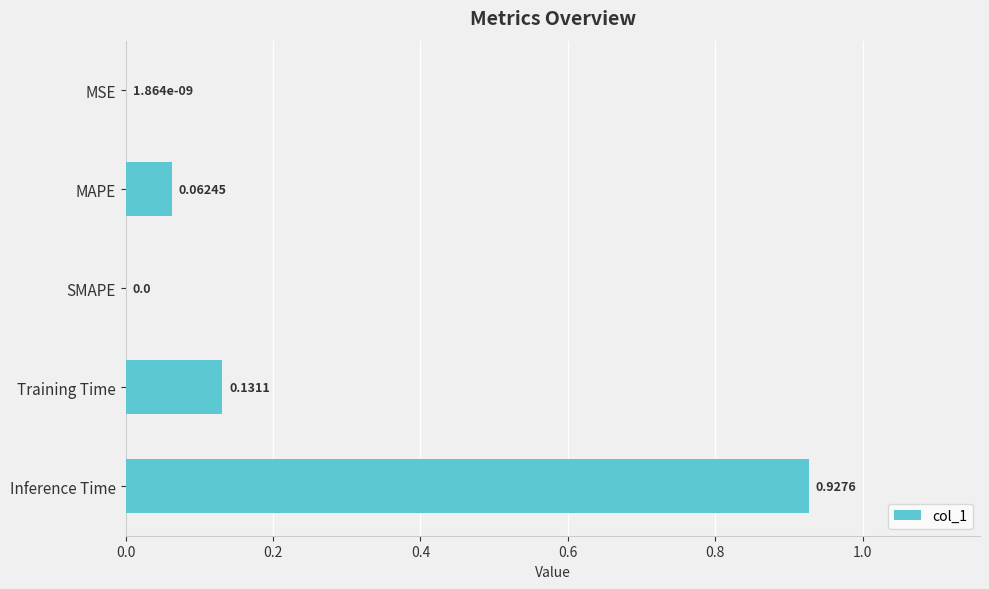

Count the number of data series in this chart.

1